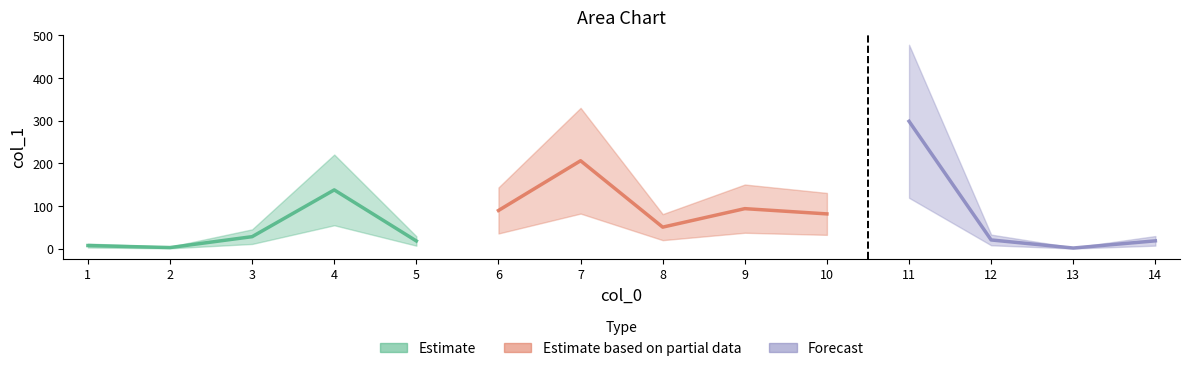

What is the average value?

75.2